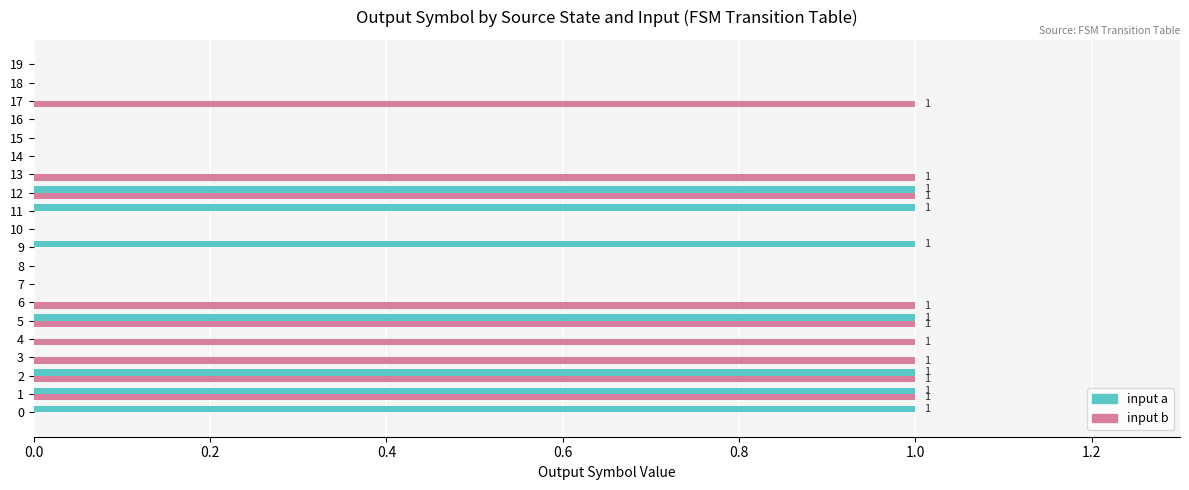

What are all the series names shown in the legend?

input a, input b